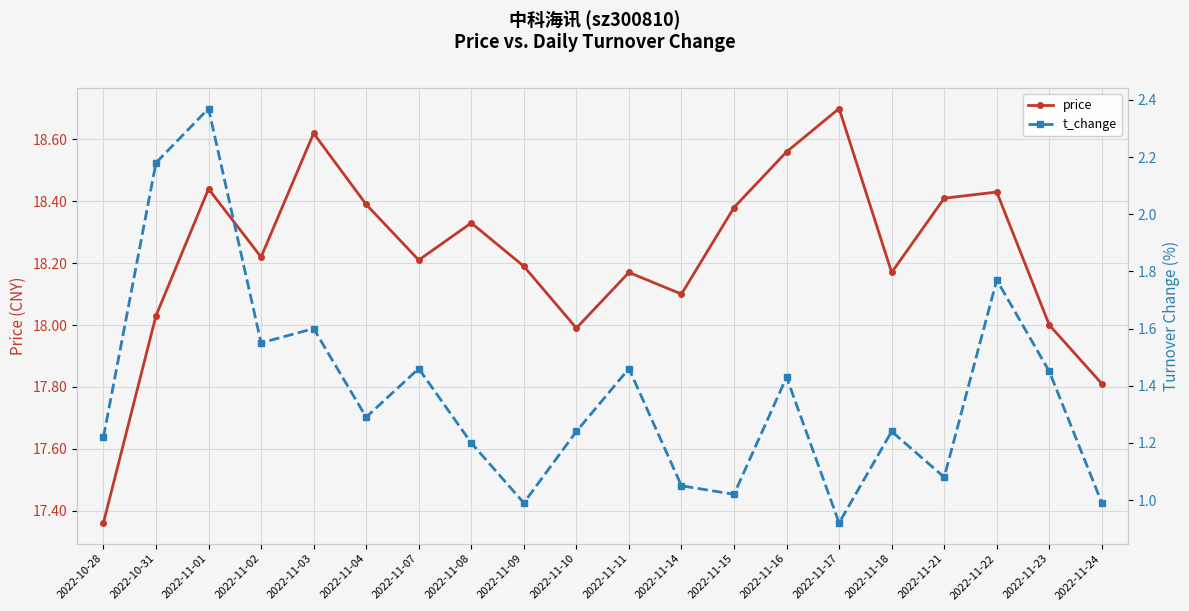

At which category does price reach its first local valley?

2022-11-02